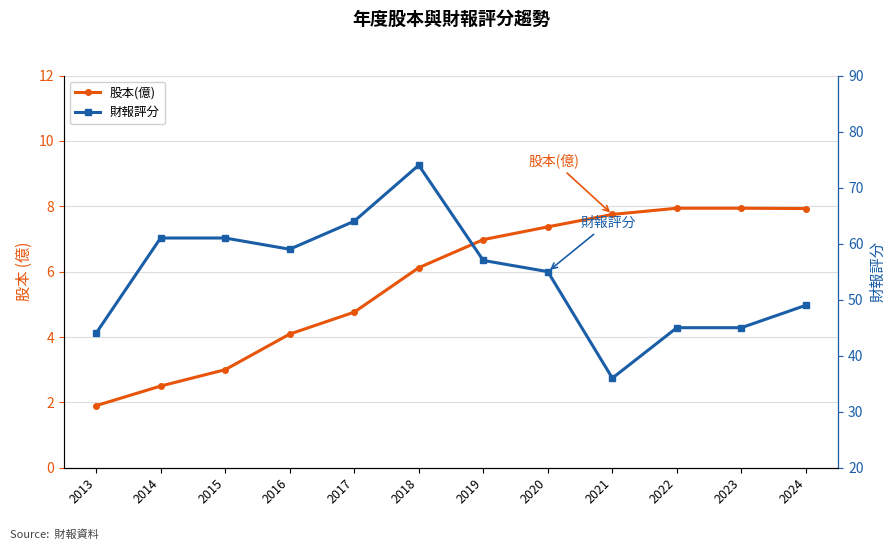

What is the difference between the 財報評分 values at 2016 and 2014?

2.0